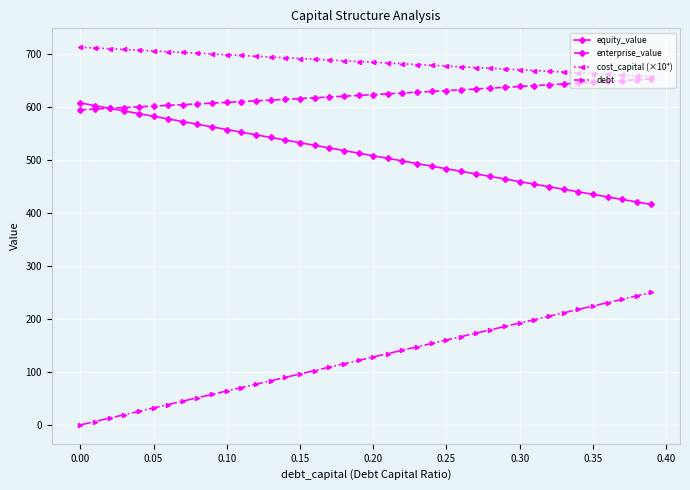

True or false: equity_value and debt cross at least once.

False